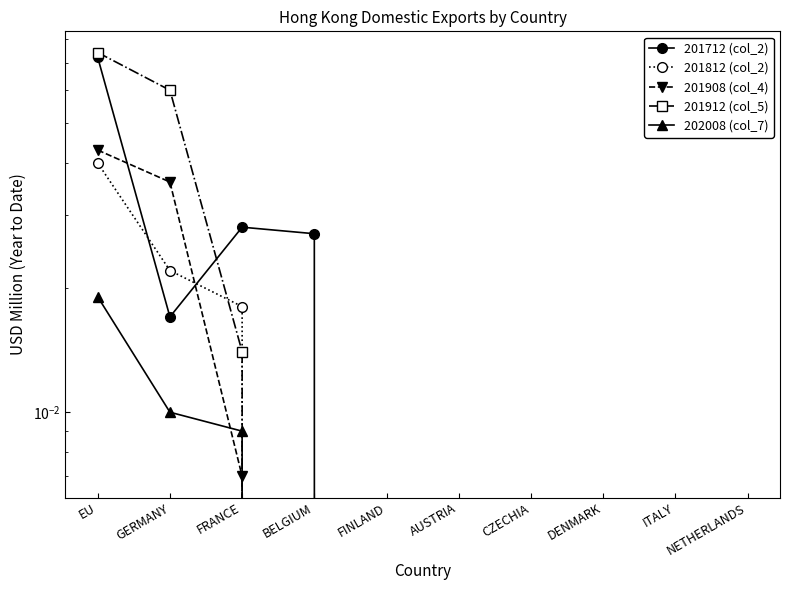

Does the chart display data point markers on the line(s)?

Yes